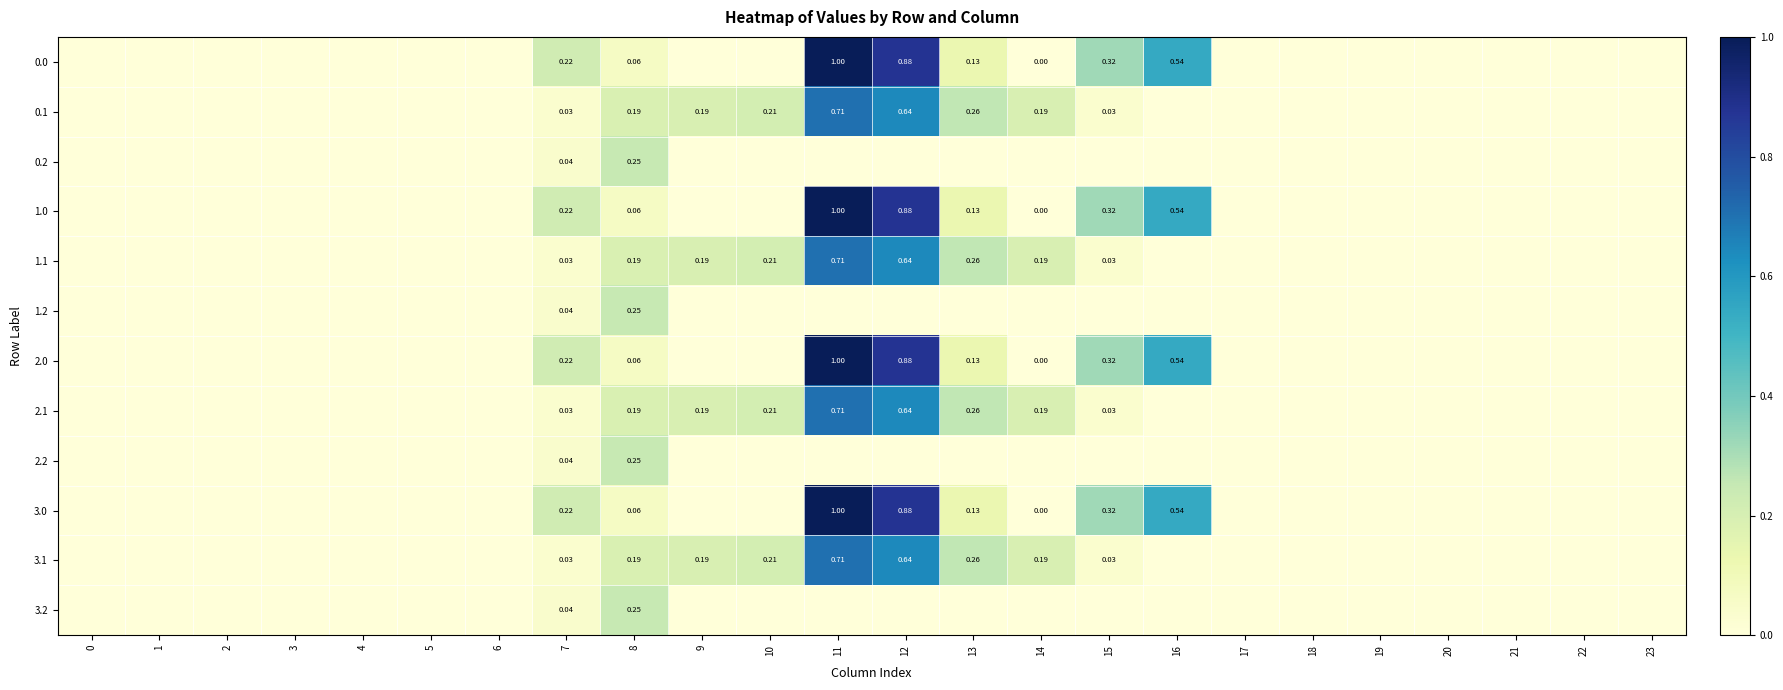

True or false: 2.1 has a value of 0.0 at 7.

False